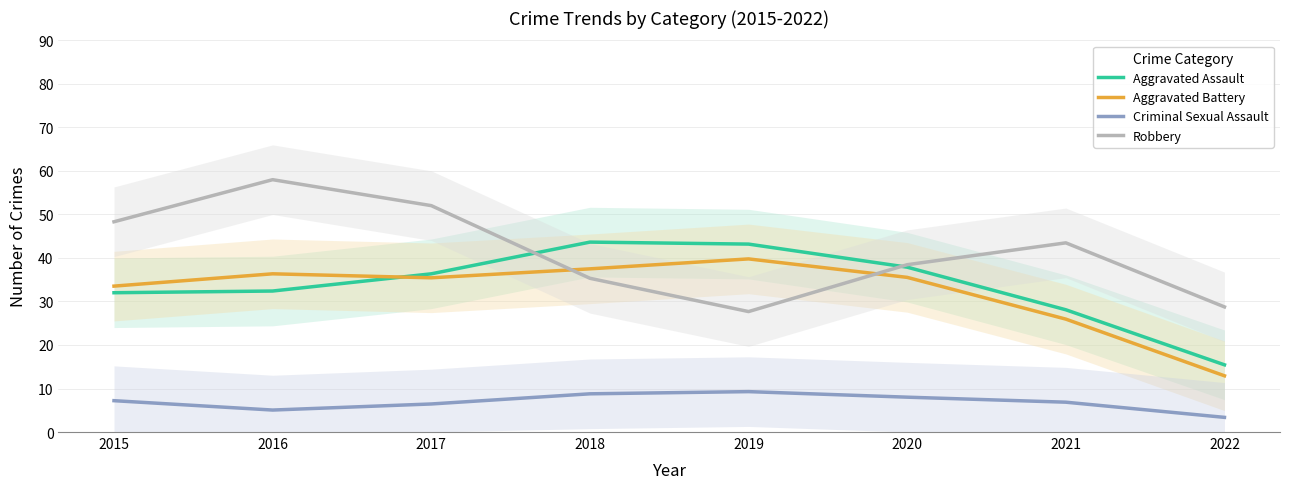

At which category does Aggravated Battery reach its first local peak?

2016